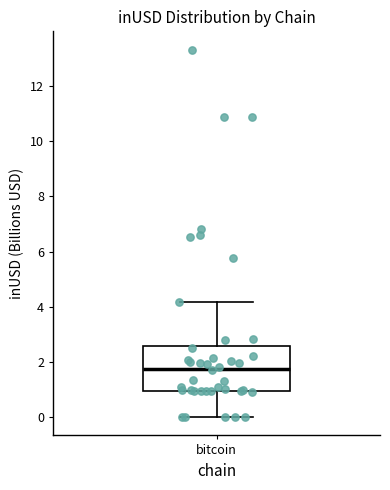

Read this box plot against the y-axis: the position of the median line, the range covered by the box, and the ends of both whiskers. The values are not printed on the chart, so give them approximately, as read against the axis.

median 1.8, box 1.0 to 2.6, whiskers 0.0 to 4.2